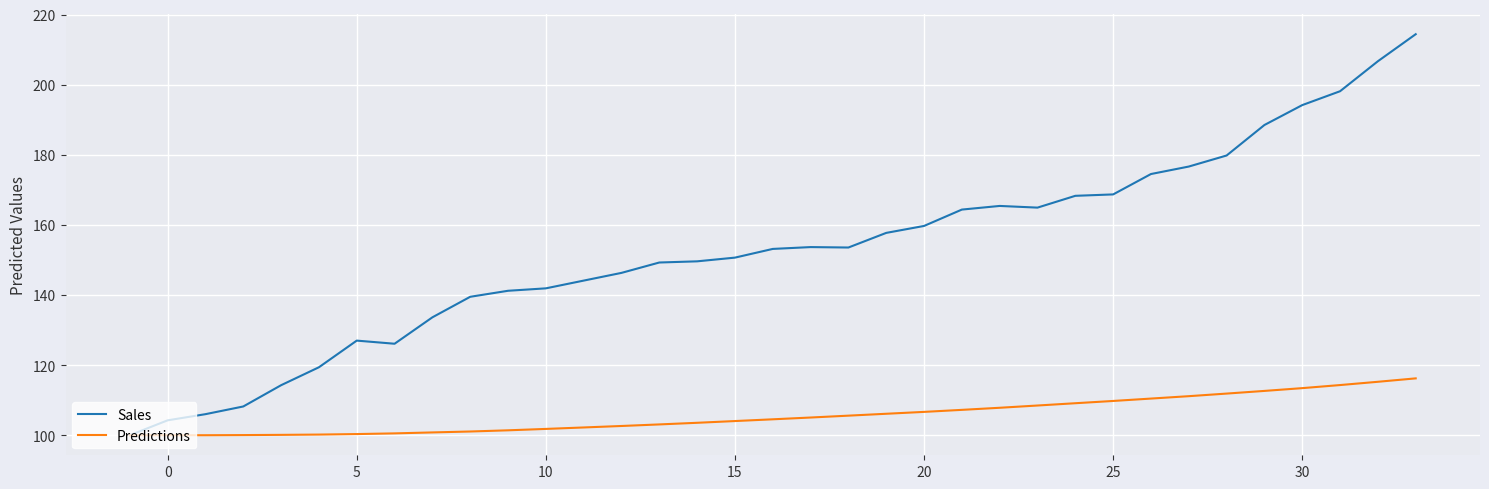

Which series has the largest range (max minus min)?

Sales